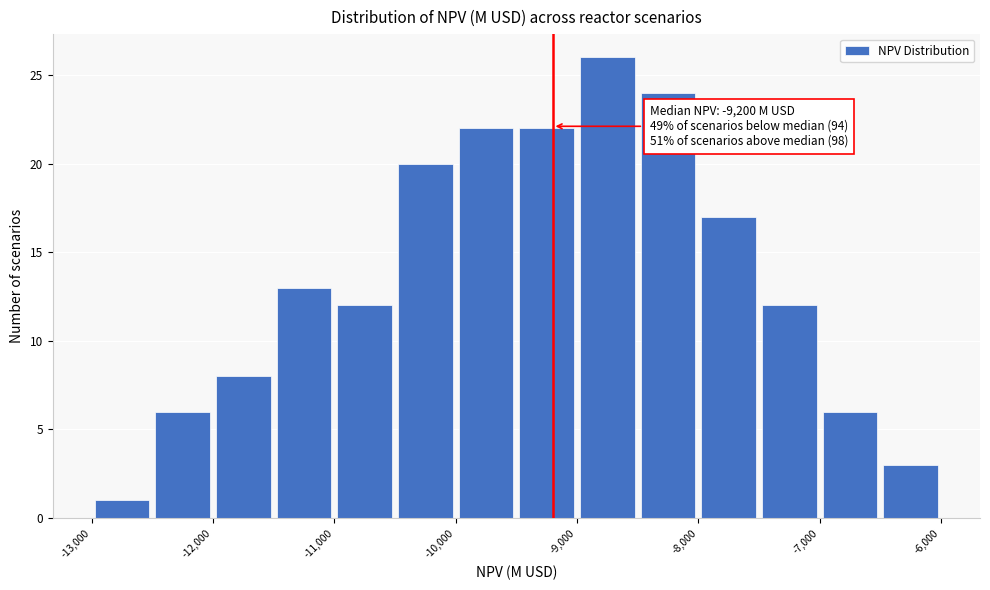

Which range on the x-axis has the tallest bar?

-9000 to -8500